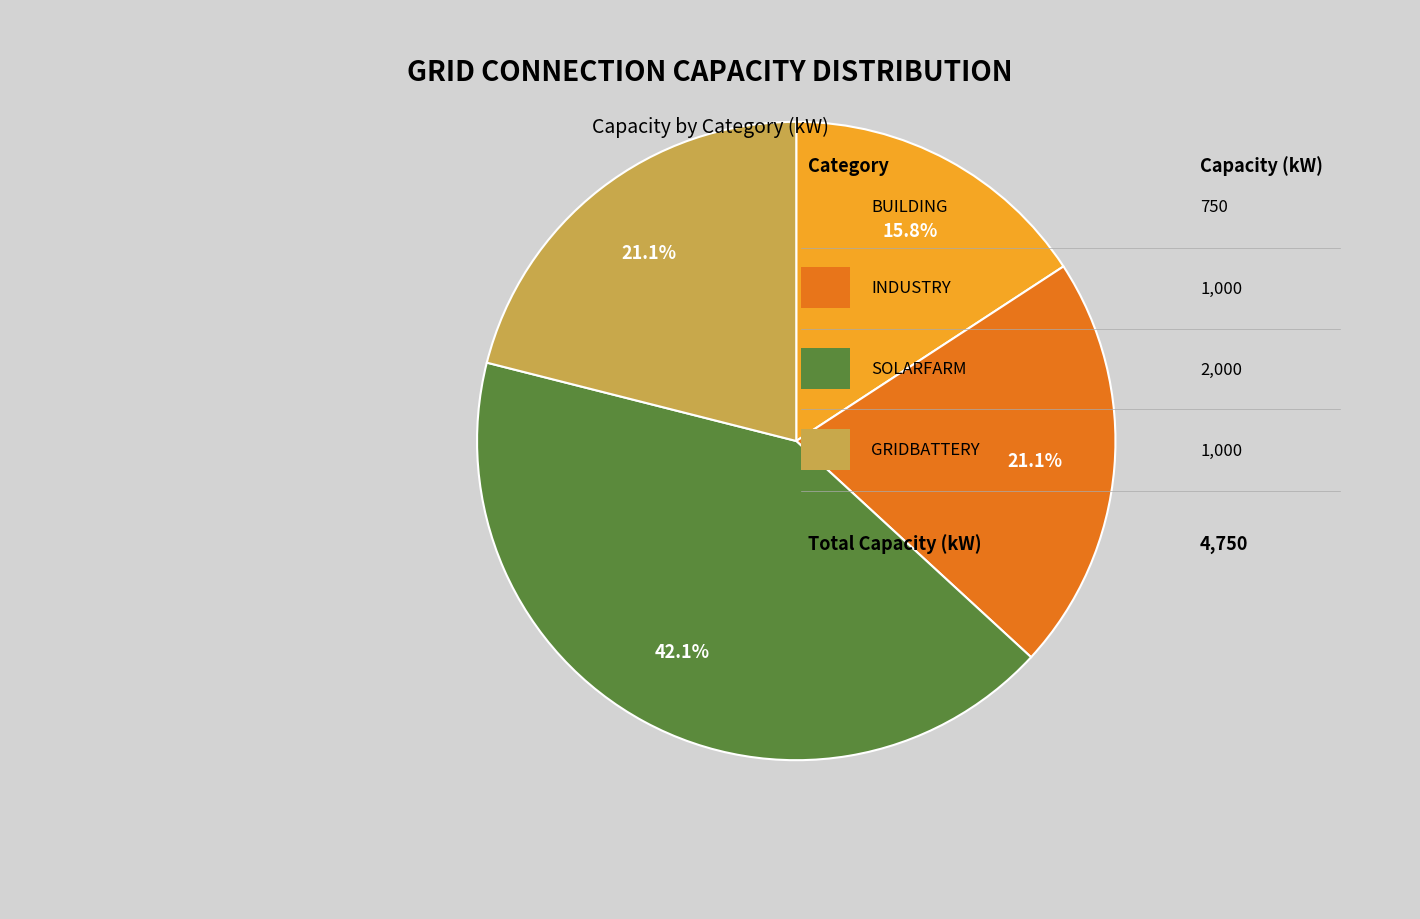

Is there a majority slice in this chart?

No